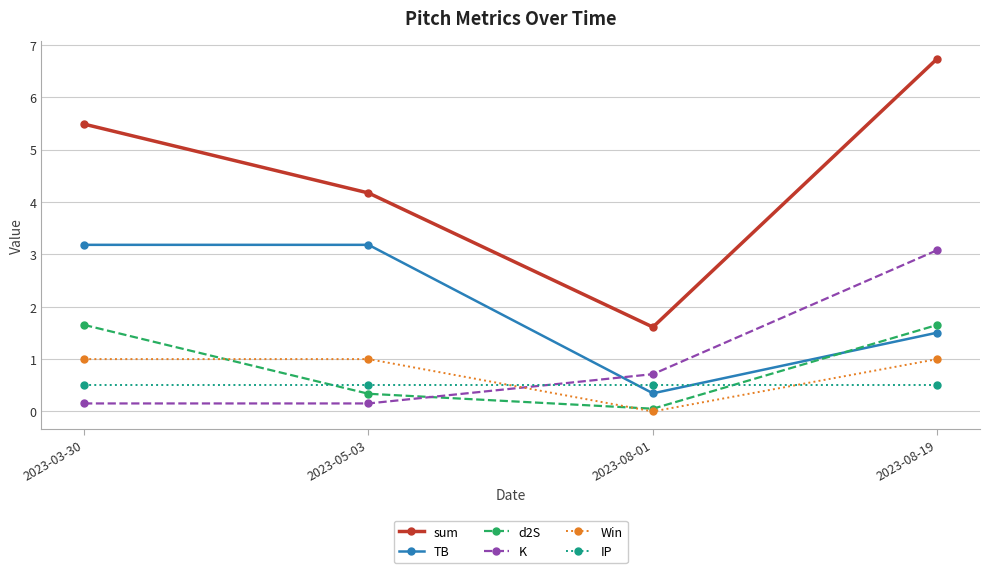

What is the spread (max minus min) of values at 2023-08-19?

6.2